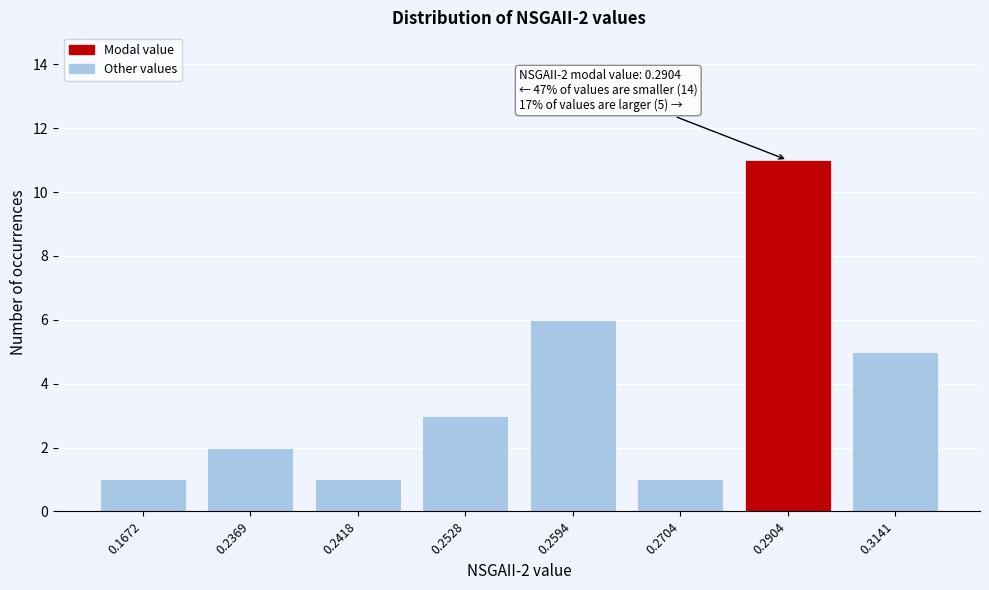

Reading left to right, list all the values displayed in this chart.

0.1672=1	0.2369=2	0.2418=1	0.2528=3	0.2594=6	0.2704=1	0.2904=11	0.3141=5